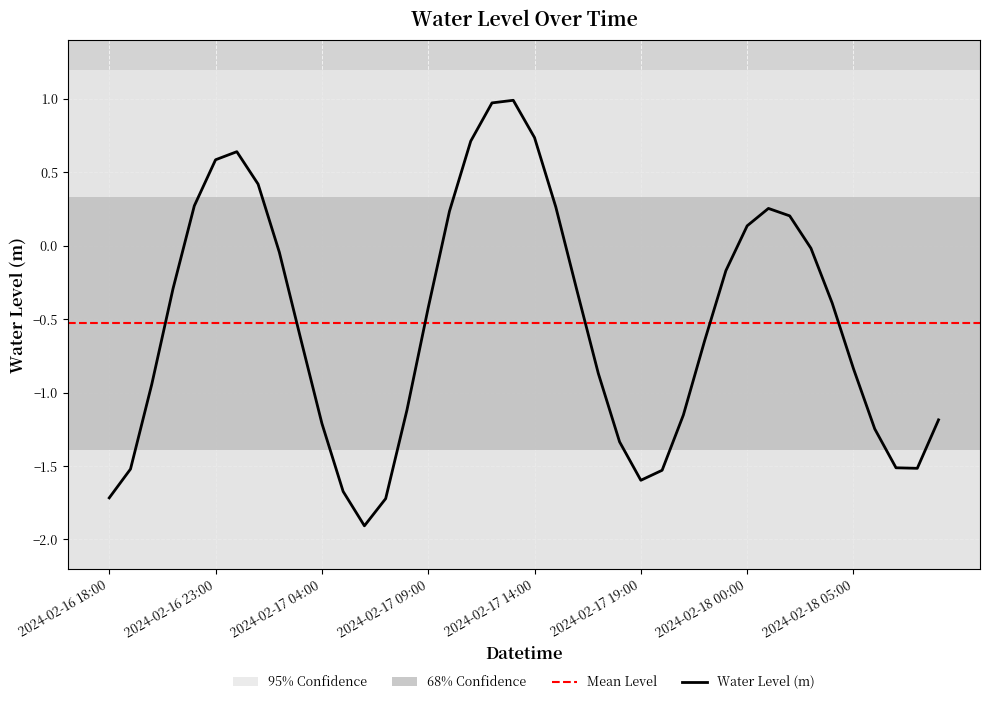

How many categories are shown in the chart?

40